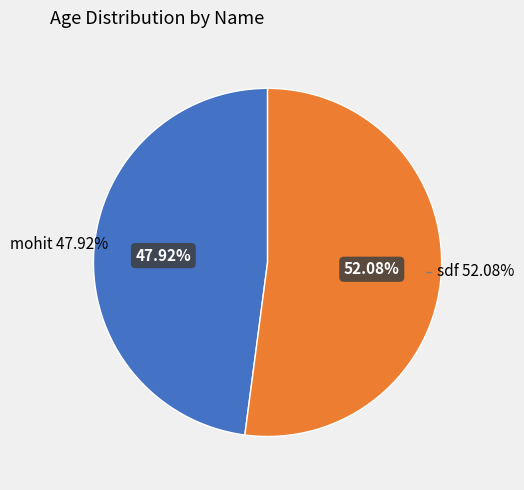

Which slice represents more than half of the pie?

sdf